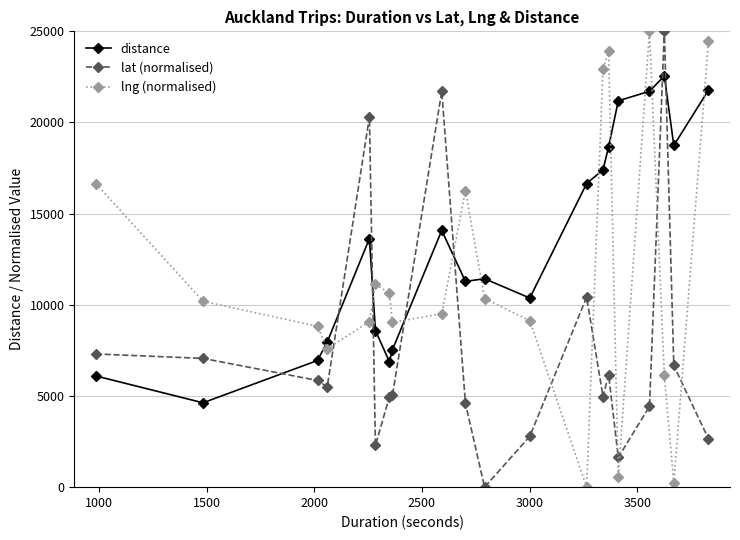

What is the maximum value shown in the chart?

25000.0